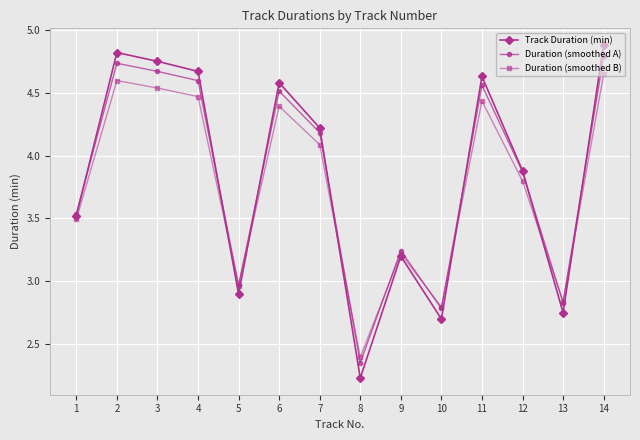

Is this an area chart (filled region under the line)?

No